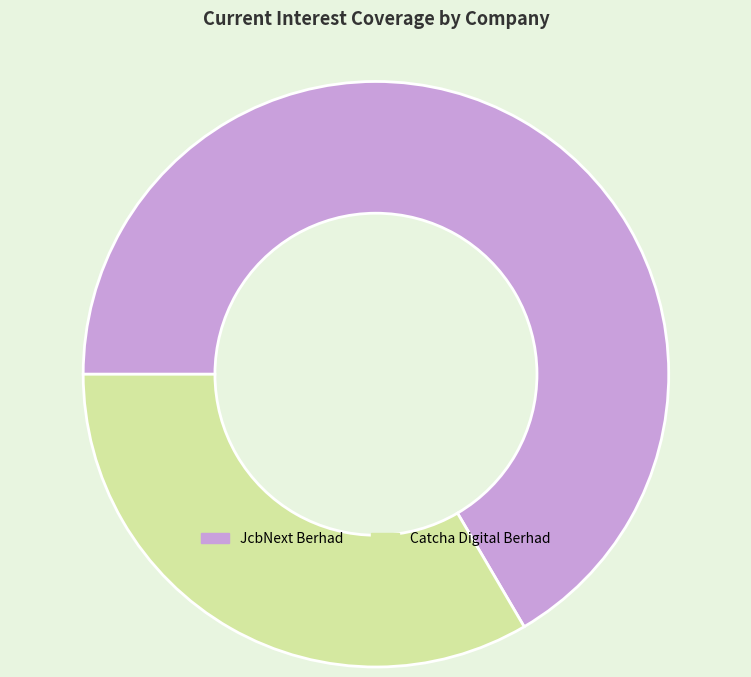

Does any single category account for the majority?

Yes